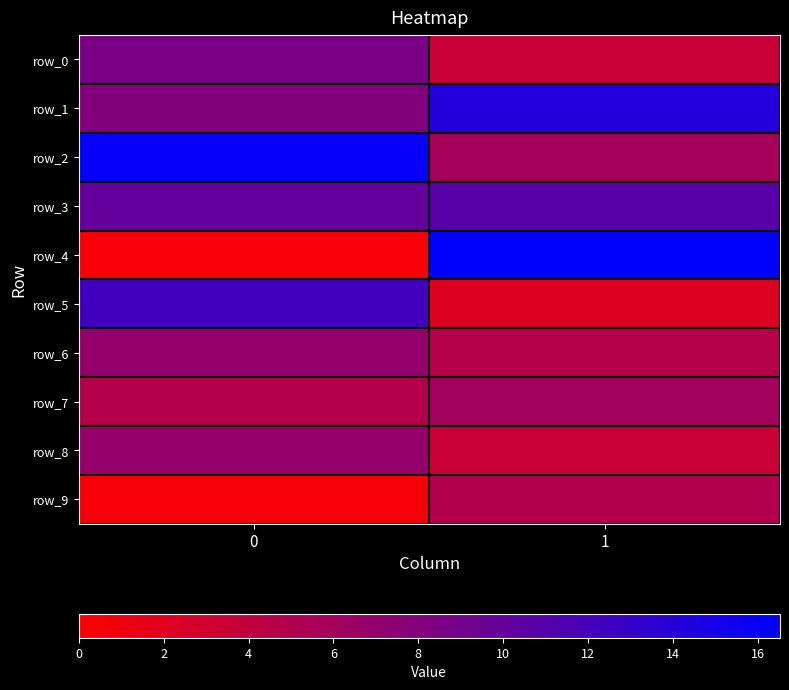

List the labels in order of row_1 value, smallest first.

0, 1